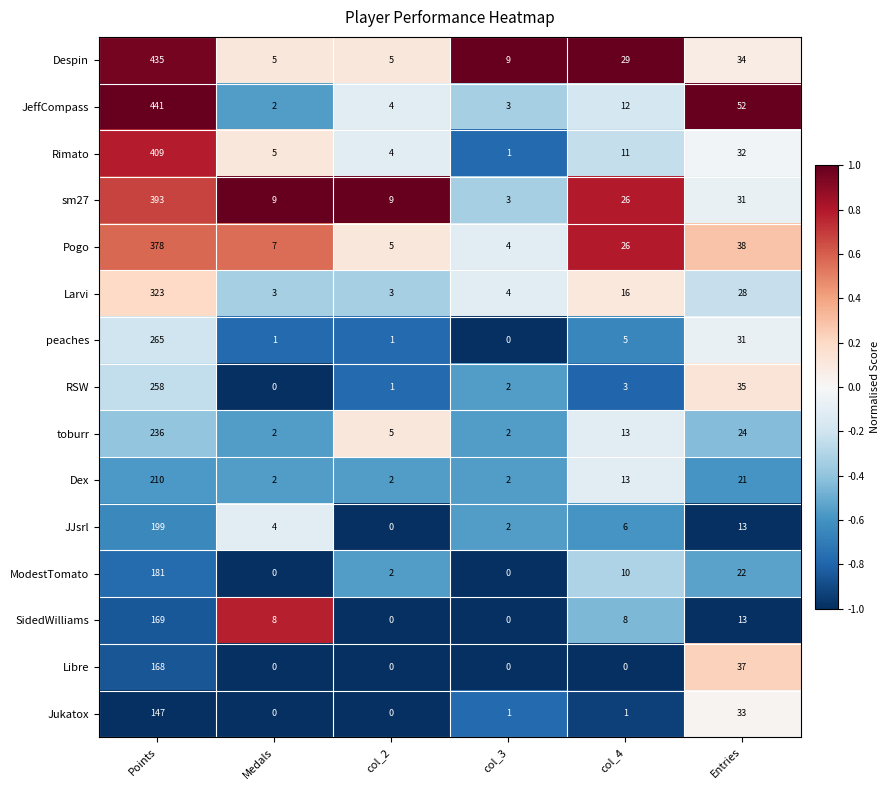

Rank the series by their maximum value, from lowest to highest.

Jukatox, Libre, SidedWilliams, ModestTomato, JJsrl, Dex, toburr, RSW, peaches, Larvi, Pogo, sm27, Rimato, Despin, JeffCompass